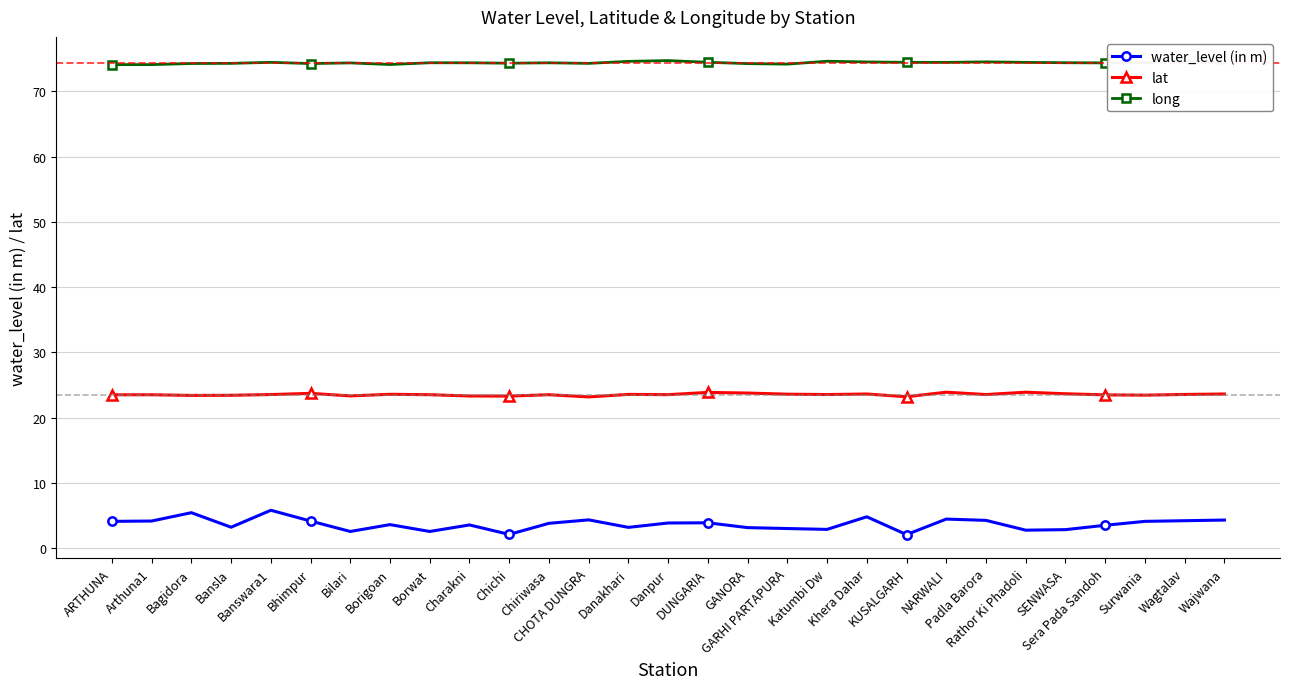

Rank the series by their maximum value, from highest to lowest.

long, lat, water_level (in m)